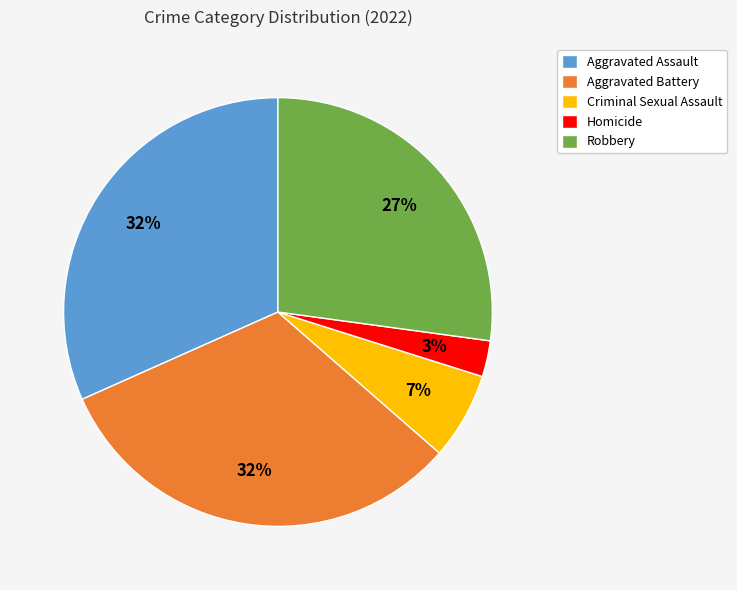

Which has a higher value, Homicide or Aggravated Assault?

Aggravated Assault